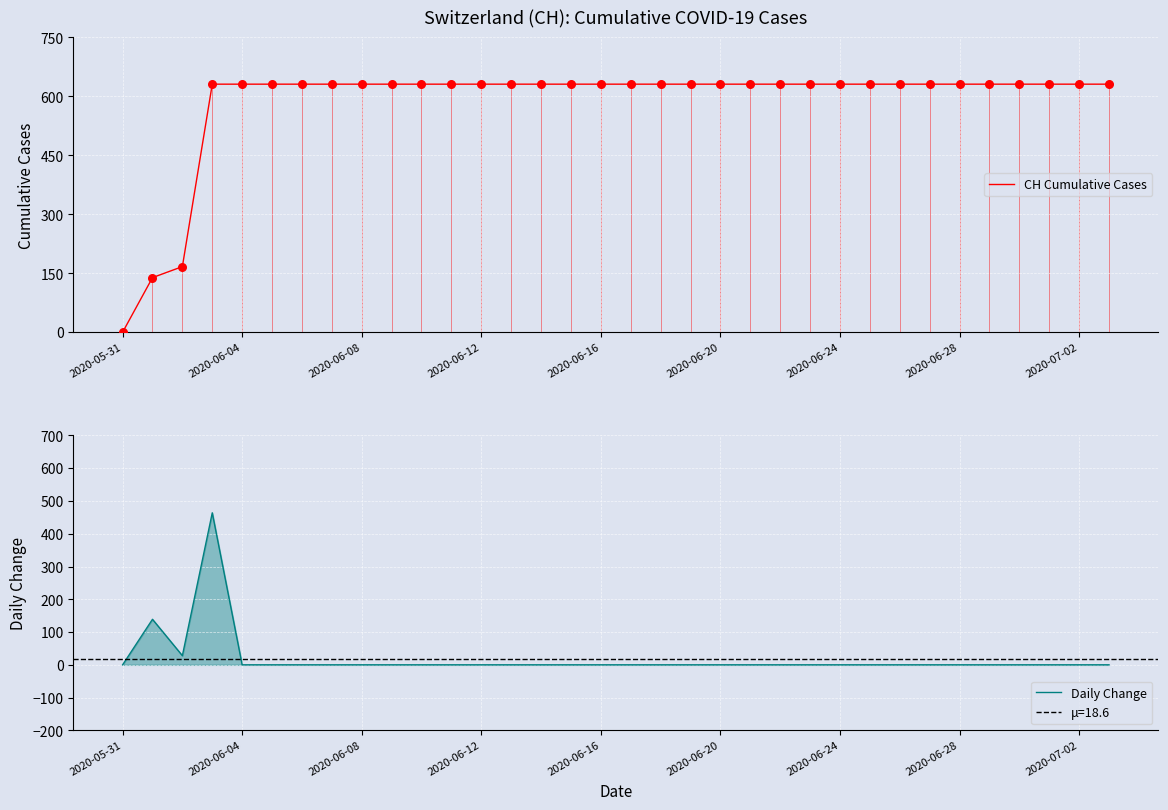

What is the total value across all series at 25?

631